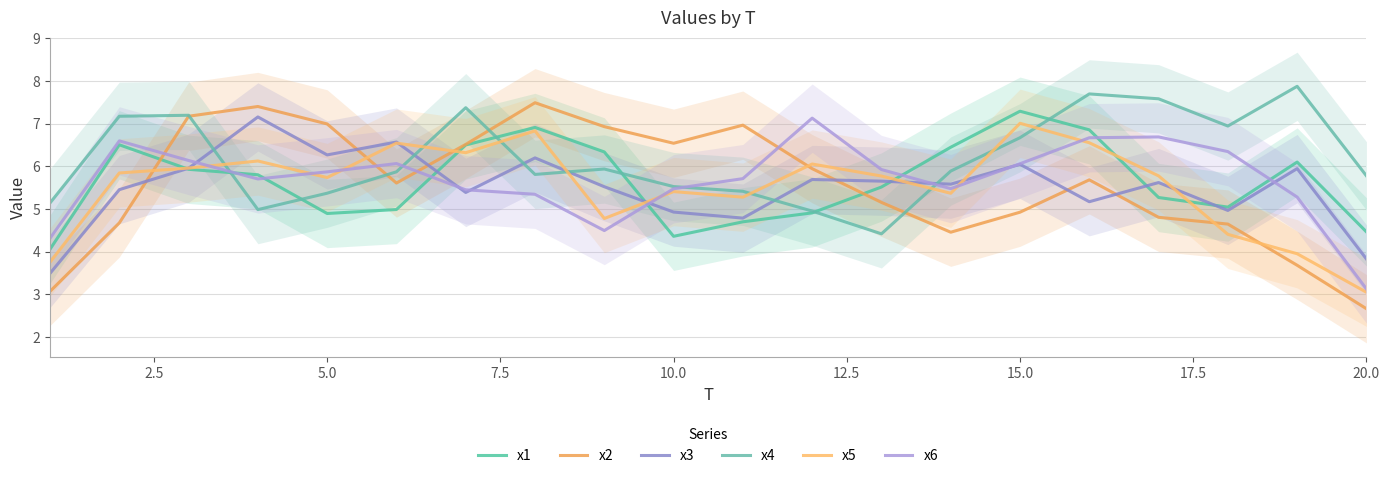

What is the average value of the x5 series?

5.5